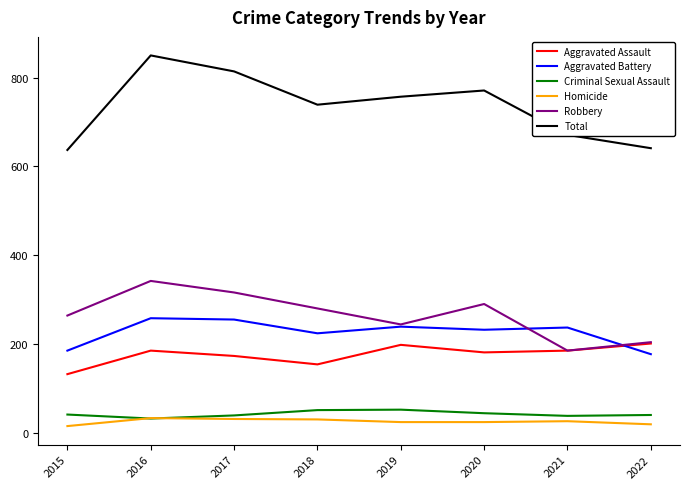

Is it true that Aggravated Battery equals 362 at 2020?

False